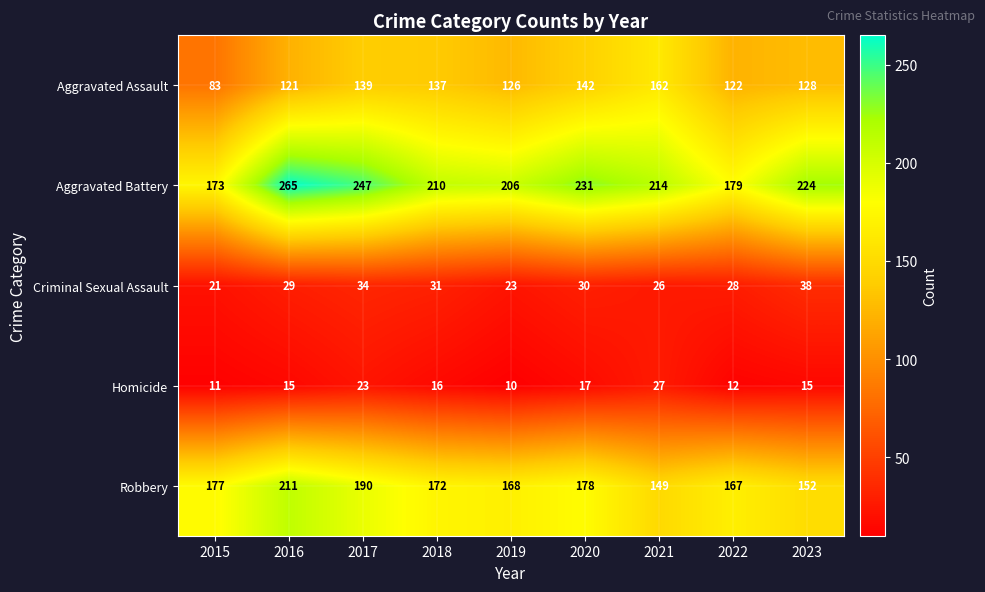

Which series has the widest spread of values?

Aggravated Battery